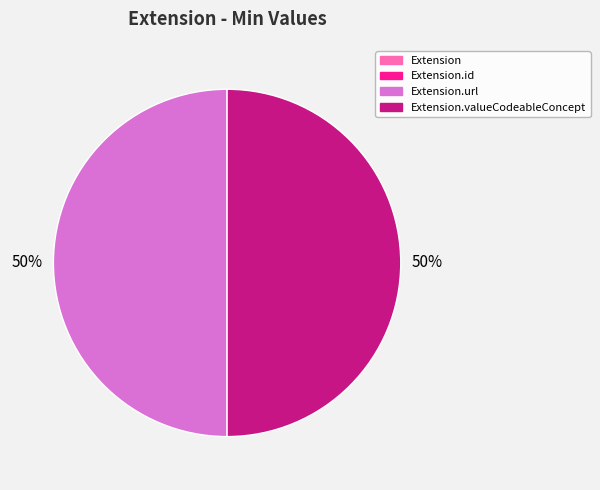

To the nearest percent, what is the difference between the largest and smallest slice percentages?

50%